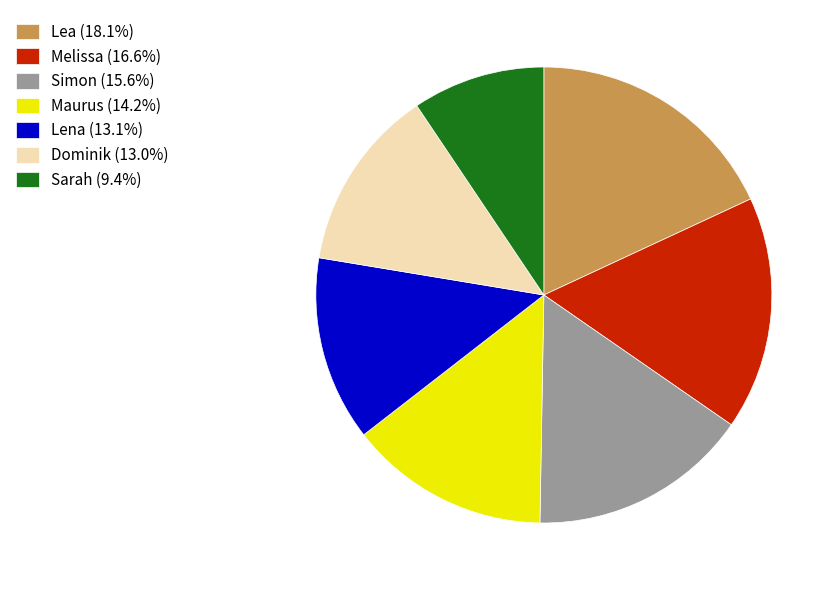

What is the ratio of the value at Sarah (9.4%) to the value at Melissa (16.6%)?

0.6